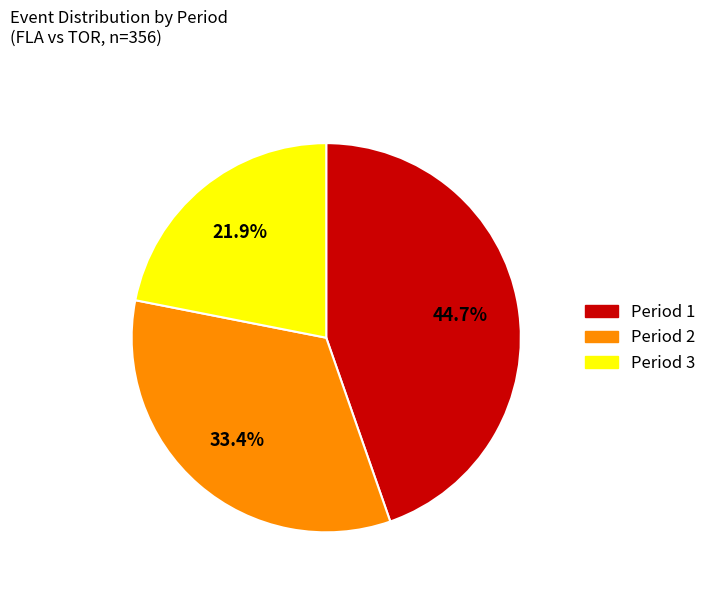

To the nearest percent, what is the difference between the Period 1 and Period 3 slice percentages?

23%